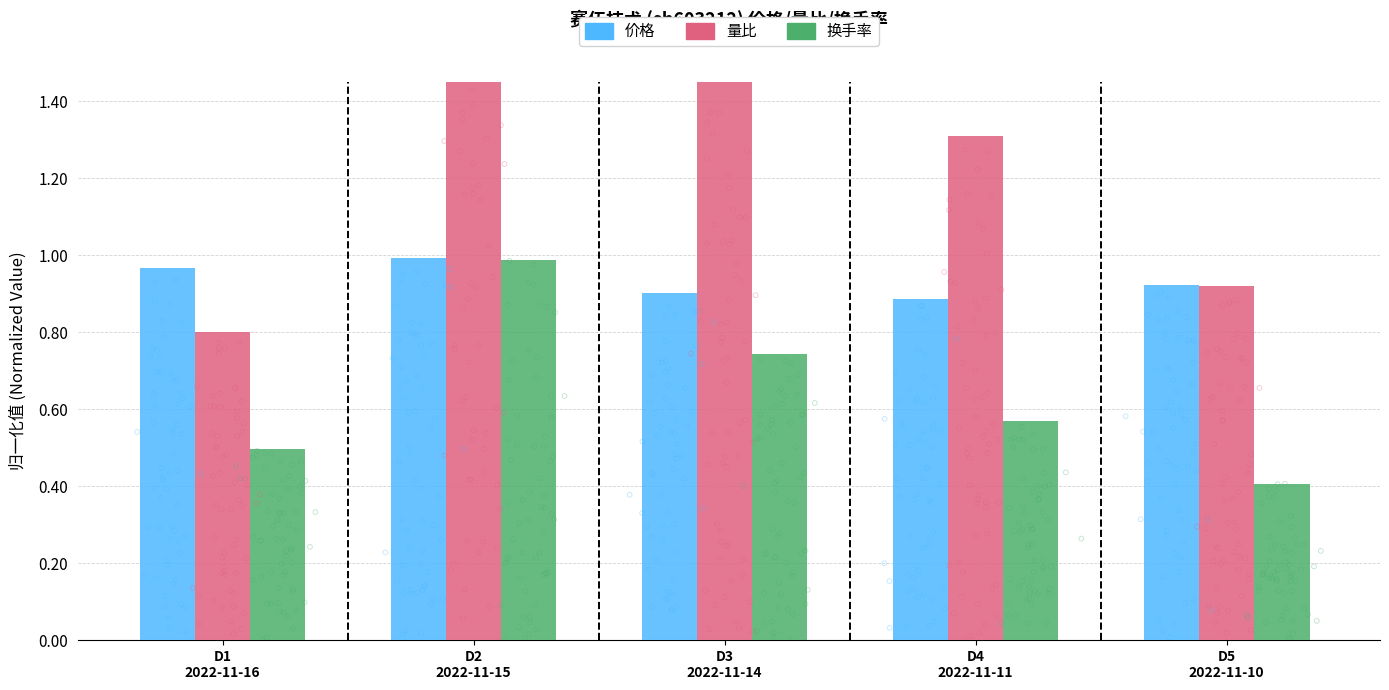

Which series has the largest total across all categories?

量比